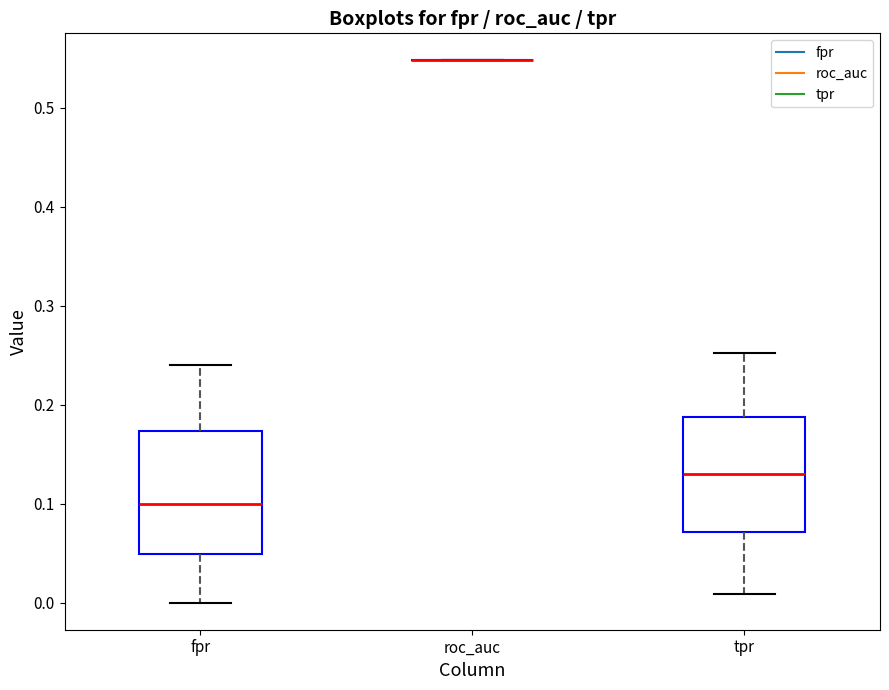

Reading left to right, read every box against the y-axis: the position of its median line, the range the box covers, and the ends of its whiskers. The values are not printed on the chart, so give them approximately, as read against the axis.

fpr: median 0.10, box 0.05 to 0.17, whiskers 0.00 to 0.24
roc_auc: box collapsed to a line at 0.55, whiskers 0.55 to 0.55
tpr: median 0.13, box 0.07 to 0.19, whiskers 0.01 to 0.25